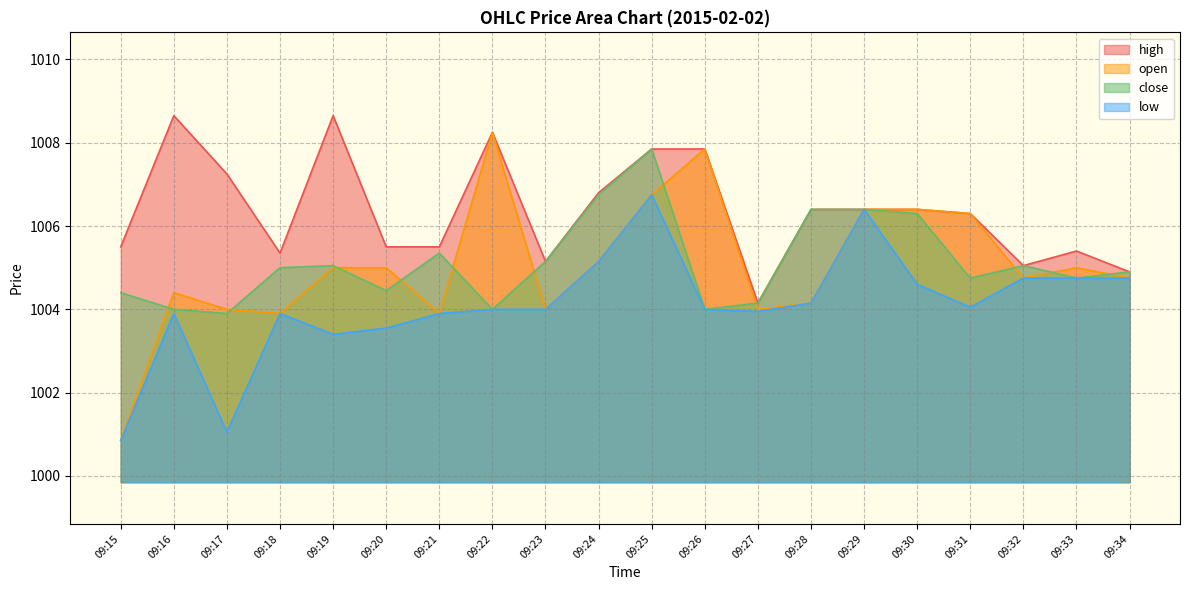

Where is the first local minimum for low?

09:17